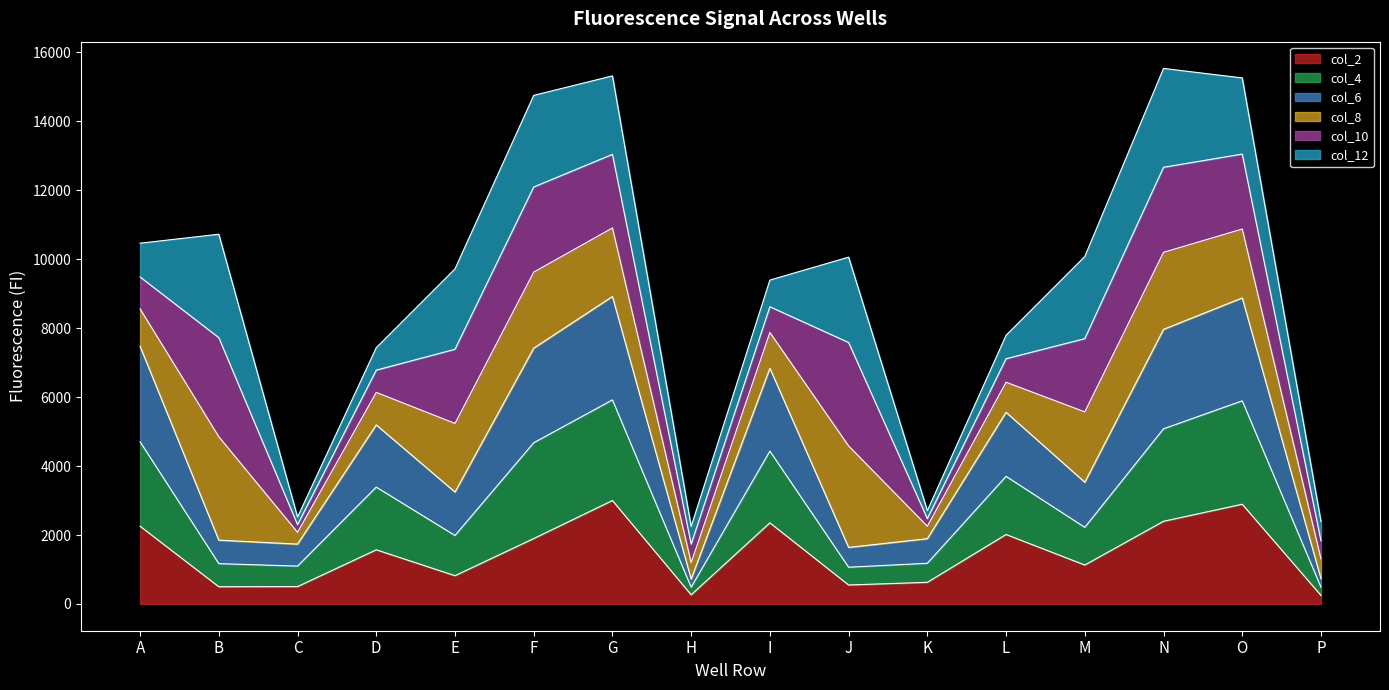

What is the maximum value for col_2?

3000.0